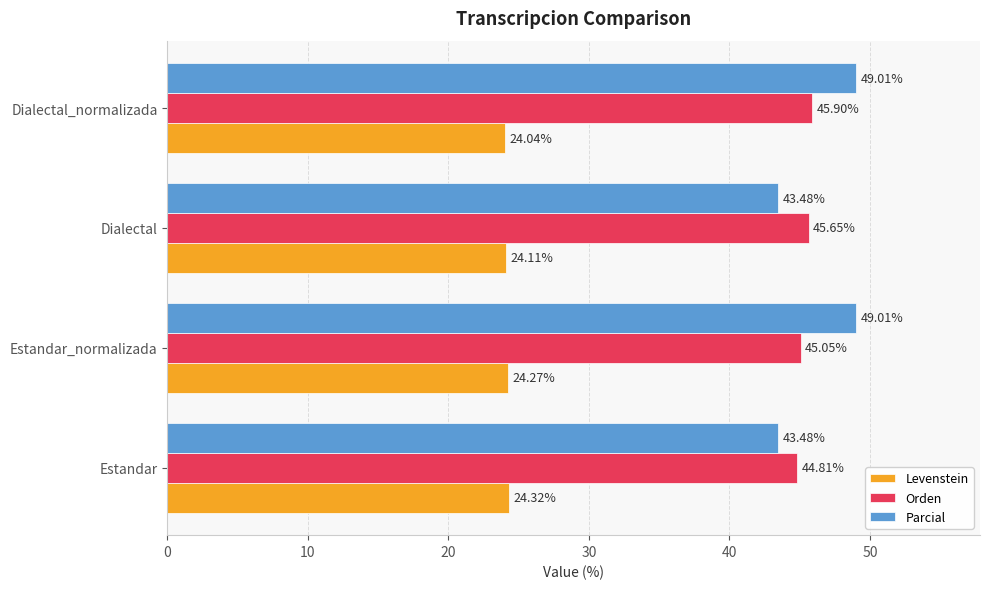

Rank the categories by Levenstein value from highest to lowest.

Estandar, Estandar_normalizada, Dialectal, Dialectal_normalizada